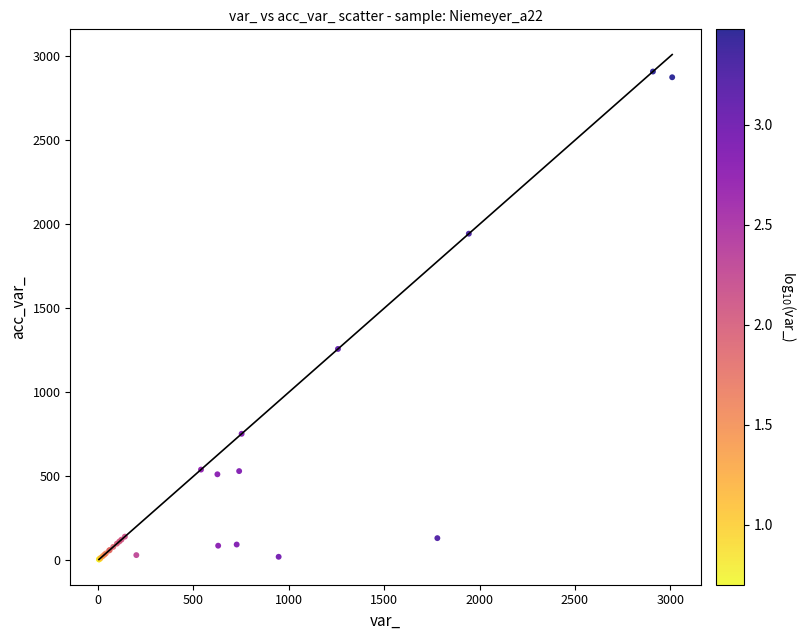

What Y value in the scatter plot is closest to 1457?

1258